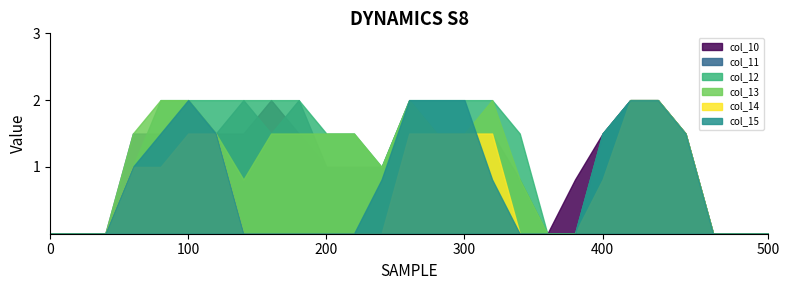

How many col_12 values are between 0 and 2?

27